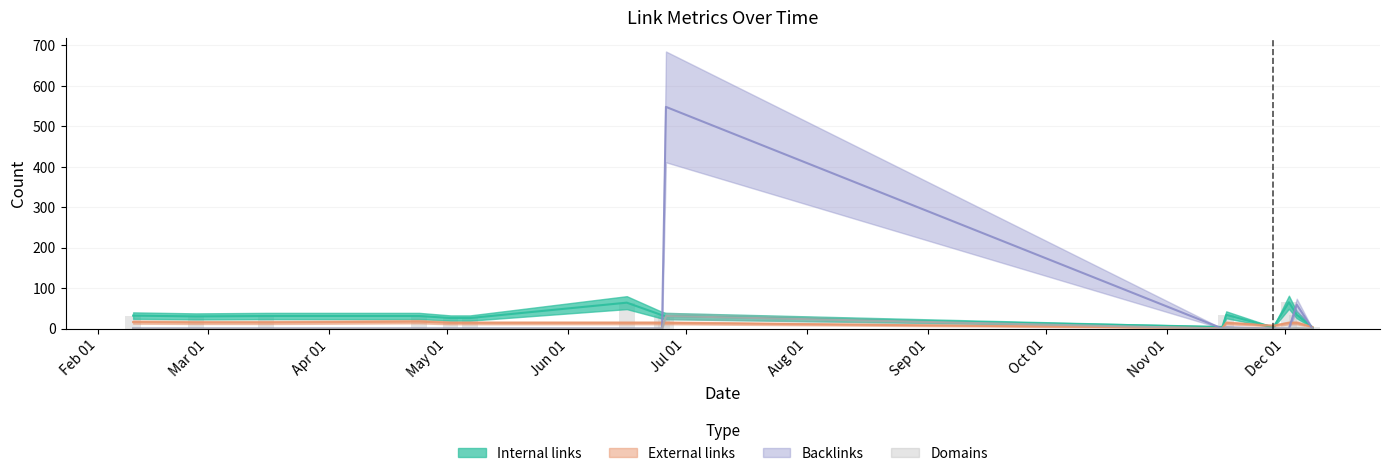

What are all the series names shown in the legend?

Internal links, External links, Backlinks, Domains